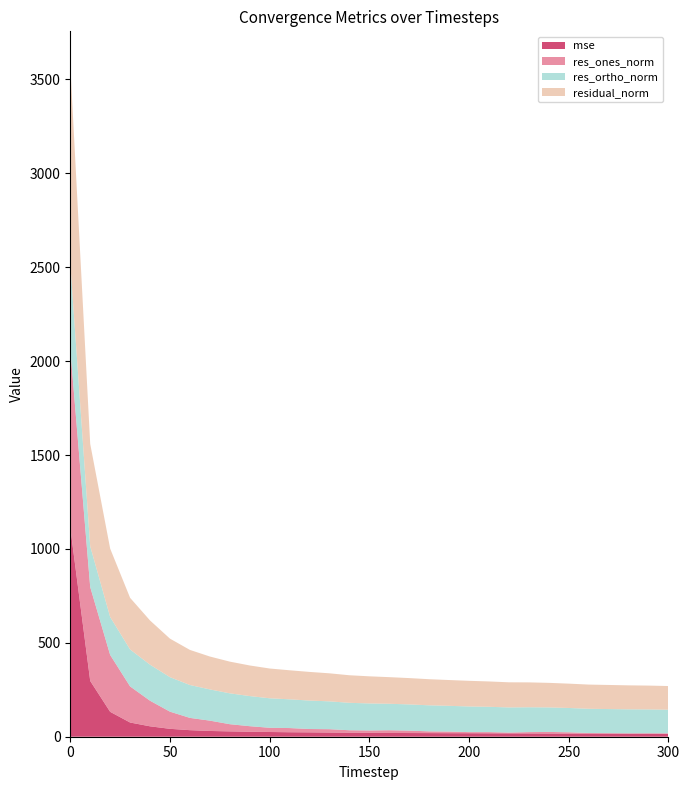

Reading left to right, transcribe all the data shown in this chart.

mse: 0=1113.8	10=297.1	20=132.6	30=75.6	40=55.4	50=42.1	60=34.9	70=30.7	80=28.5	90=26.6	100=25.2	110=23.9	120=23.3	130=22.3	140=21.5	150=20.9	160=20.1	170=19.6	180=19.3	190=18.9	200=18.7	210=18.2	220=17.9	230=17.6	240=17.1	250=16.8	260=16.6	270=16.5	280=16.3	290=16.1	300=15.9
res_ones_norm: 0=951.6	10=499.9	20=303.0	30=192.2	40=136.3	50=91.4	60=65.4	70=55.0	80=38.3	90=29.5	100=22.5	110=22.2	120=17.8	130=17.8	140=13.0	150=12.4	160=14.5	170=12.8	180=9.3	190=8.6	200=5.9	210=6.4	220=4.3	230=7.0	240=8.4	250=6.8	260=3.2	270=2.6	280=1.9	290=2.4	300=2.0
res_ortho_norm: 0=456.4	10=217.2	20=202.0	30=196.7	40=191.9	50=183.6	60=175.1	70=166.3	80=164.4	90=160.3	100=157.0	110=153.0	120=151.5	130=148.2	140=146.1	150=143.9	160=141.0	170=139.6	180=138.7	190=137.0	200=136.5	210=134.8	220=133.8	230=132.3	240=130.5	250=129.4	260=128.9	270=128.3	280=127.7	290=126.9	300=126.0
residual_norm: 0=1055.4	10=545.0	20=364.2	30=275.0	40=235.4	50=205.1	60=186.9	70=175.1	80=168.8	90=163.0	100=158.6	110=154.6	120=152.5	130=149.3	140=146.7	150=144.4	160=141.7	170=140.2	180=139.0	190=137.3	200=136.6	210=134.9	220=133.8	230=132.5	240=130.8	250=129.6	260=128.9	270=128.3	280=127.7	290=126.9	300=126.0